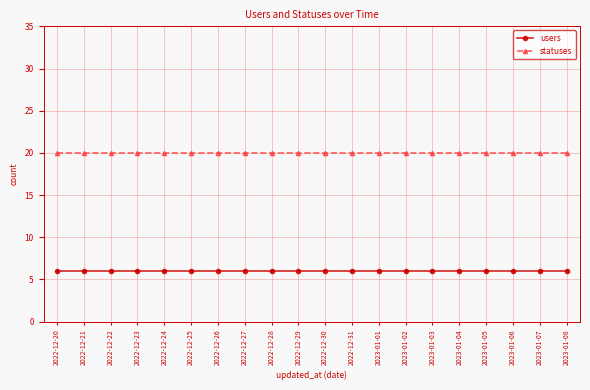

What is the maximum value for statuses?

20